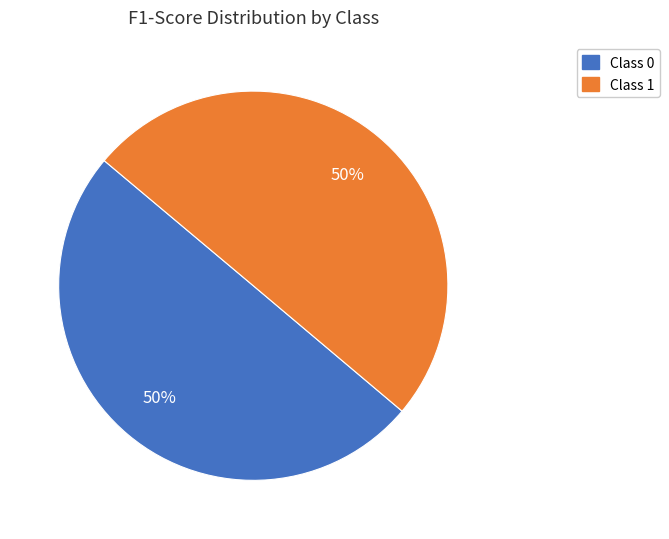

To the nearest percent, what is the average slice percentage?

50%